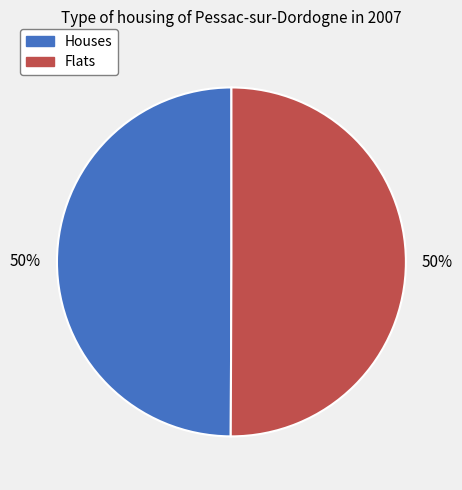

How many segments does this pie chart have?

2